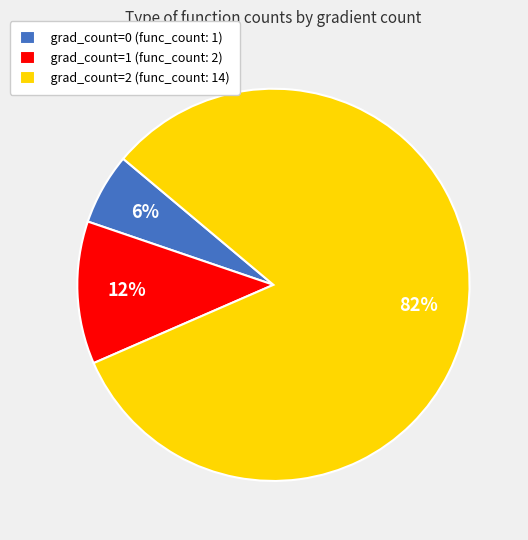

Does grad_count=2 account for over 50% of the chart?

Yes